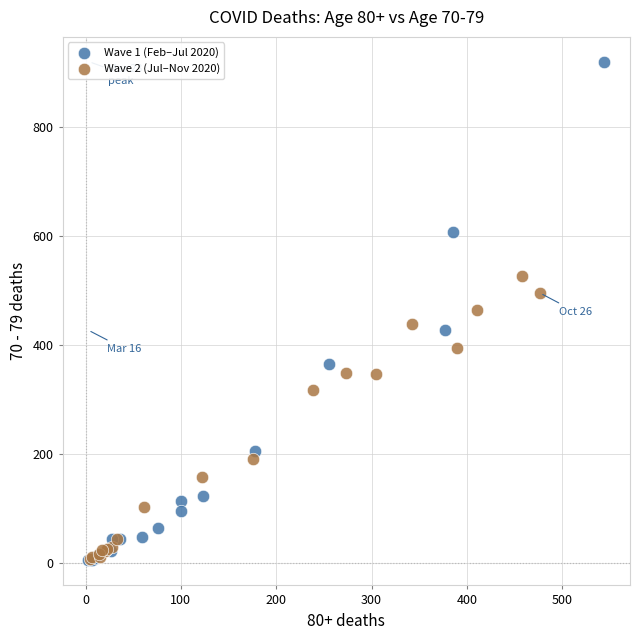

Which series has the widest spread of Y values?

Wave 1 (Feb–Jul 2020)